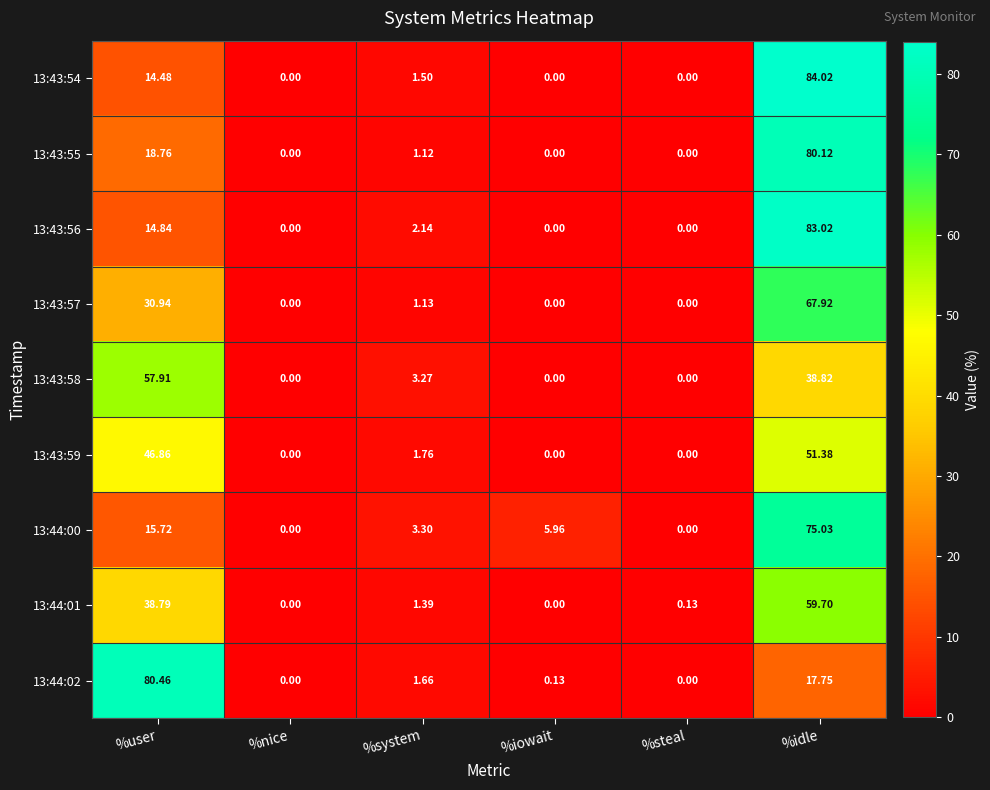

At which category is the sum across all series the highest?

%idle